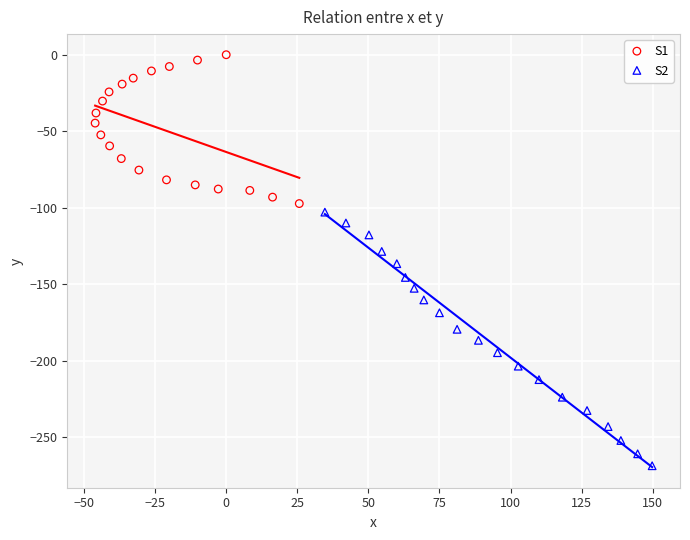

What are all the series names shown in the legend?

S1, S2